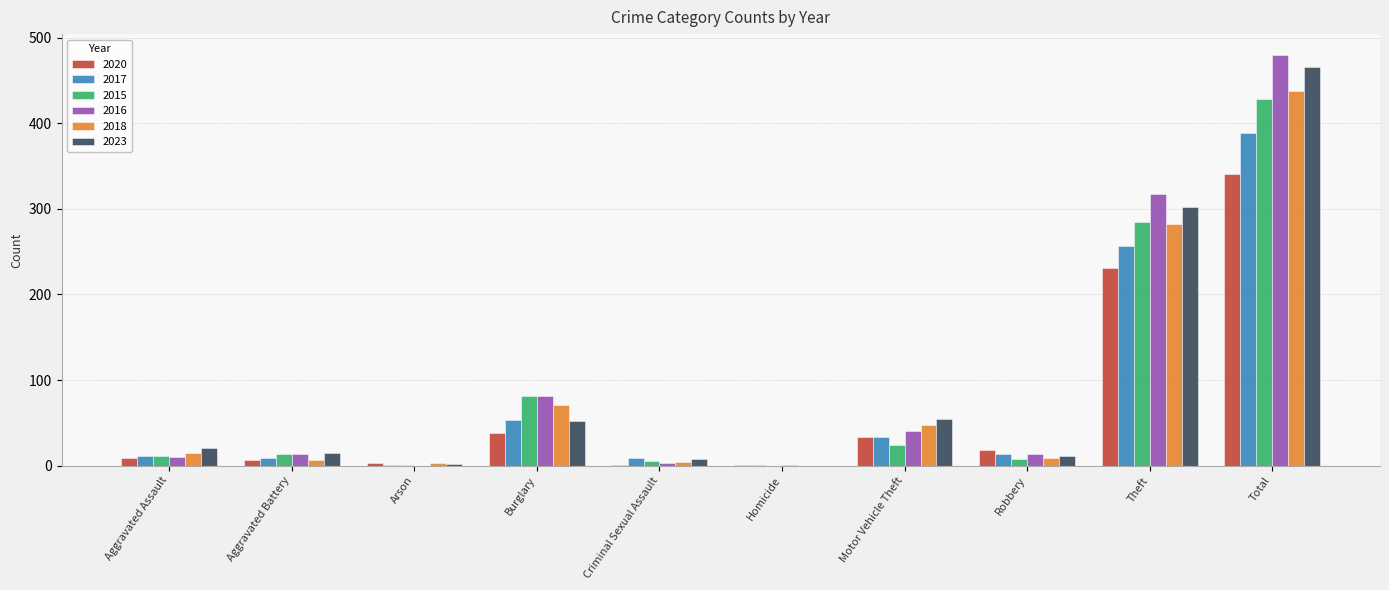

What is the maximum value for 2016?

480